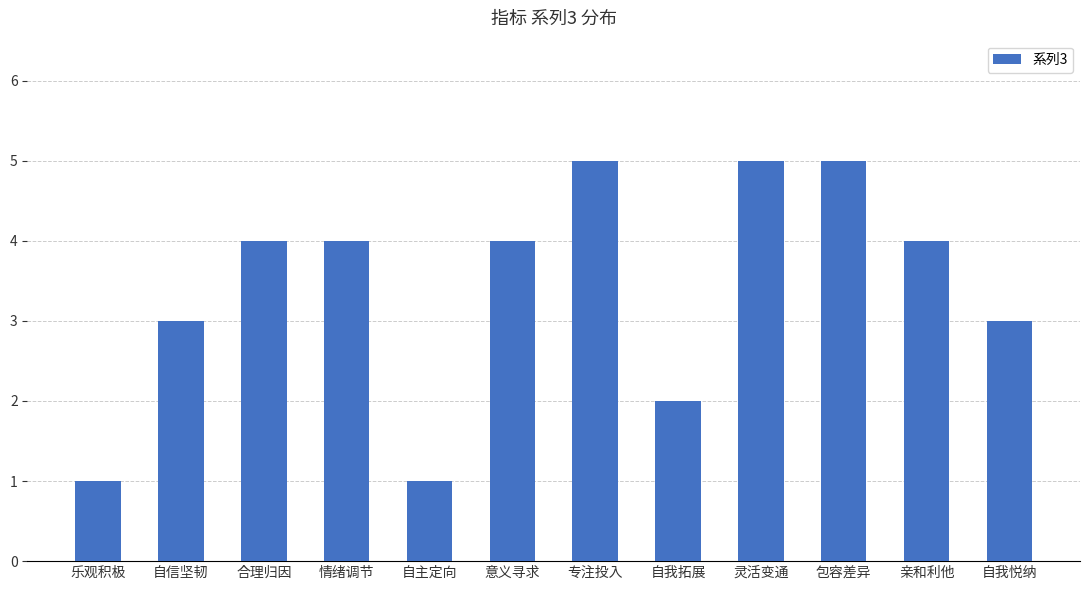

What is the difference between the values at 情绪调节 and 自我拓展?

2